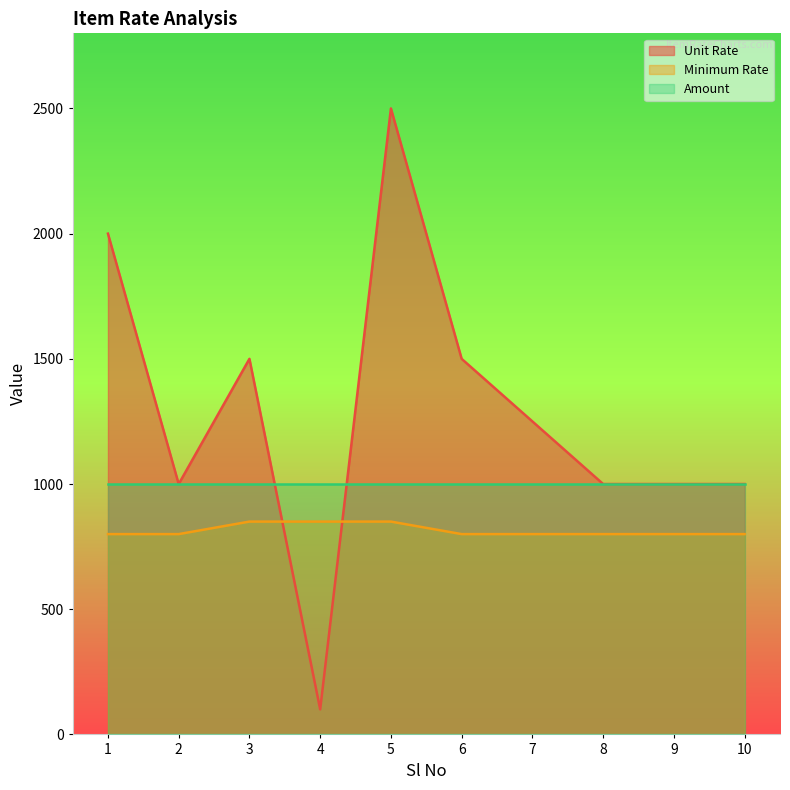

Which series has the widest spread of values?

Unit Rate